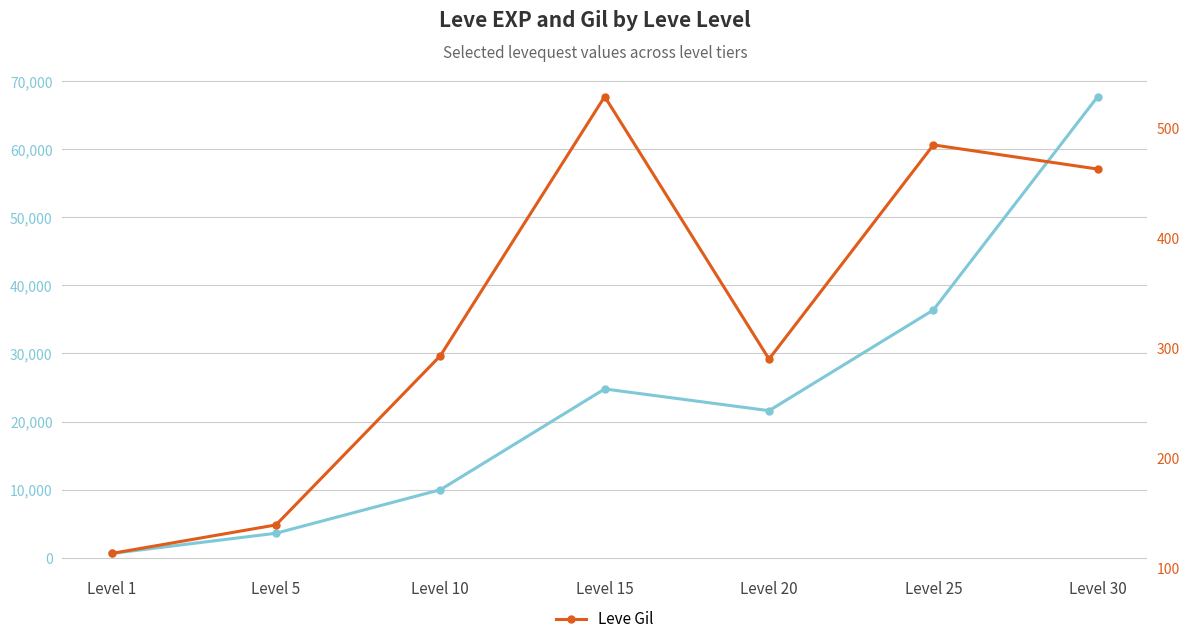

What is the total value across all series at Level 10?

10283